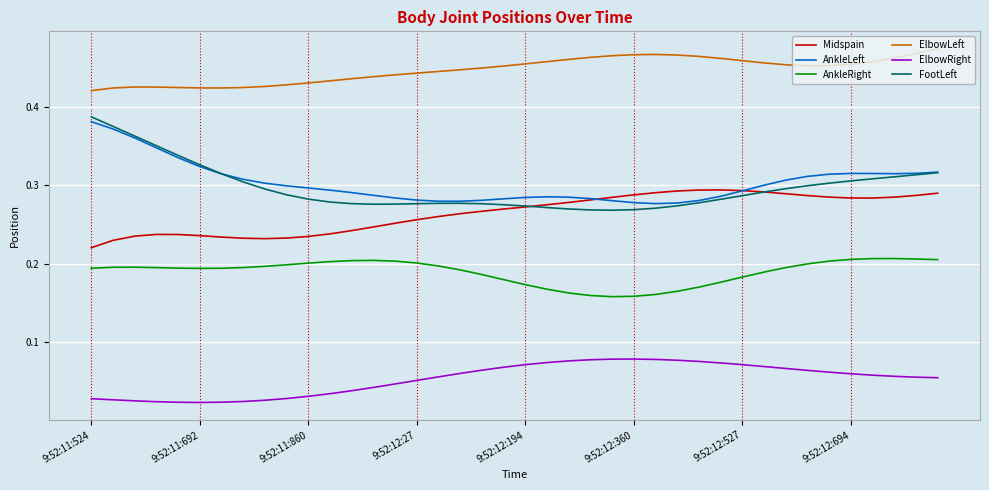

Which series has the widest spread of values?

FootLeft